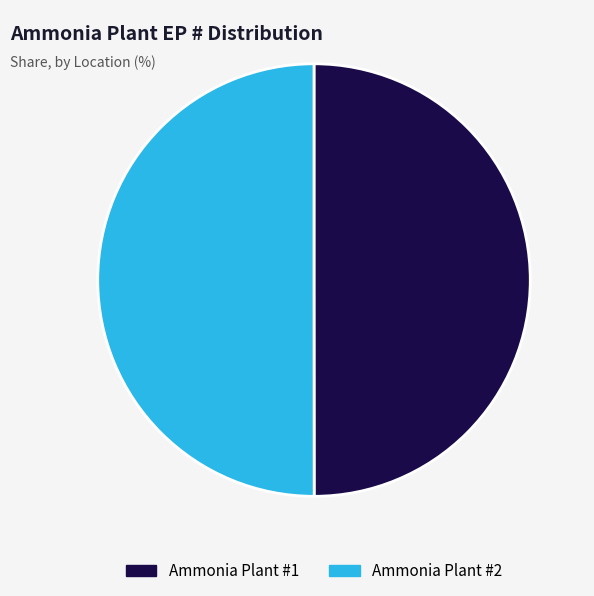

Approximately how many times larger is the value at Ammonia Plant #1 compared to Ammonia Plant #2?

1.0